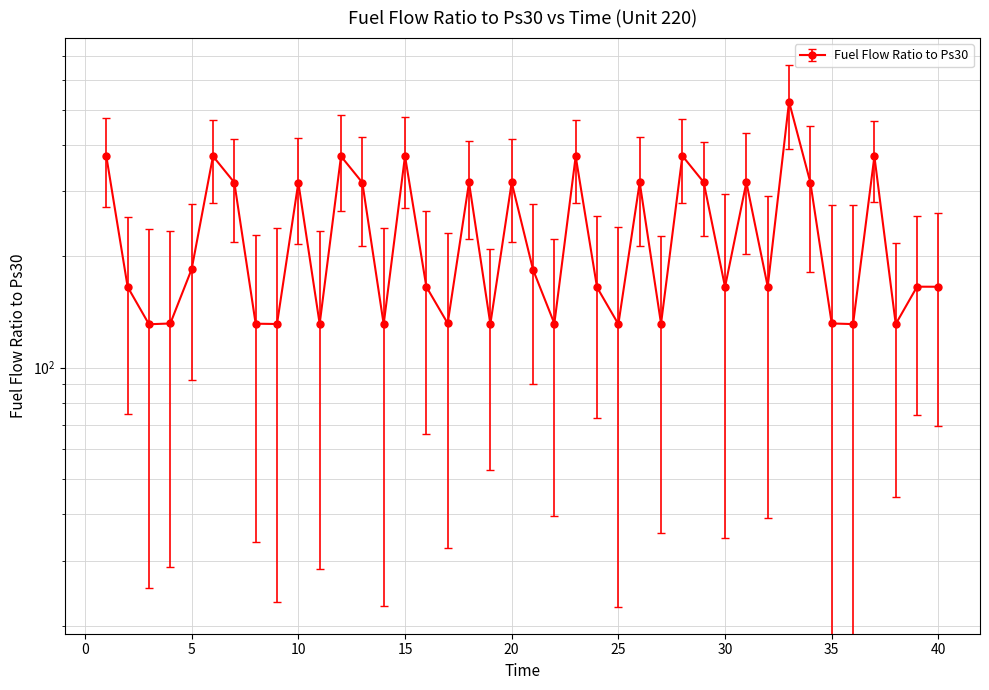

Where is the first local minimum?

3